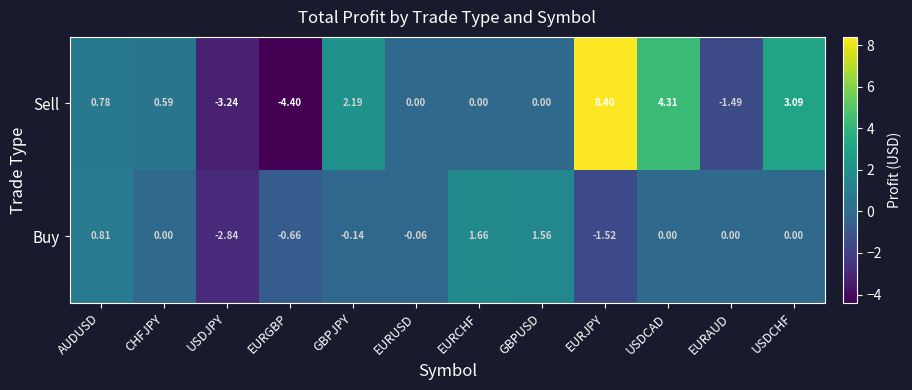

Which series has the largest range (max minus min)?

Sell